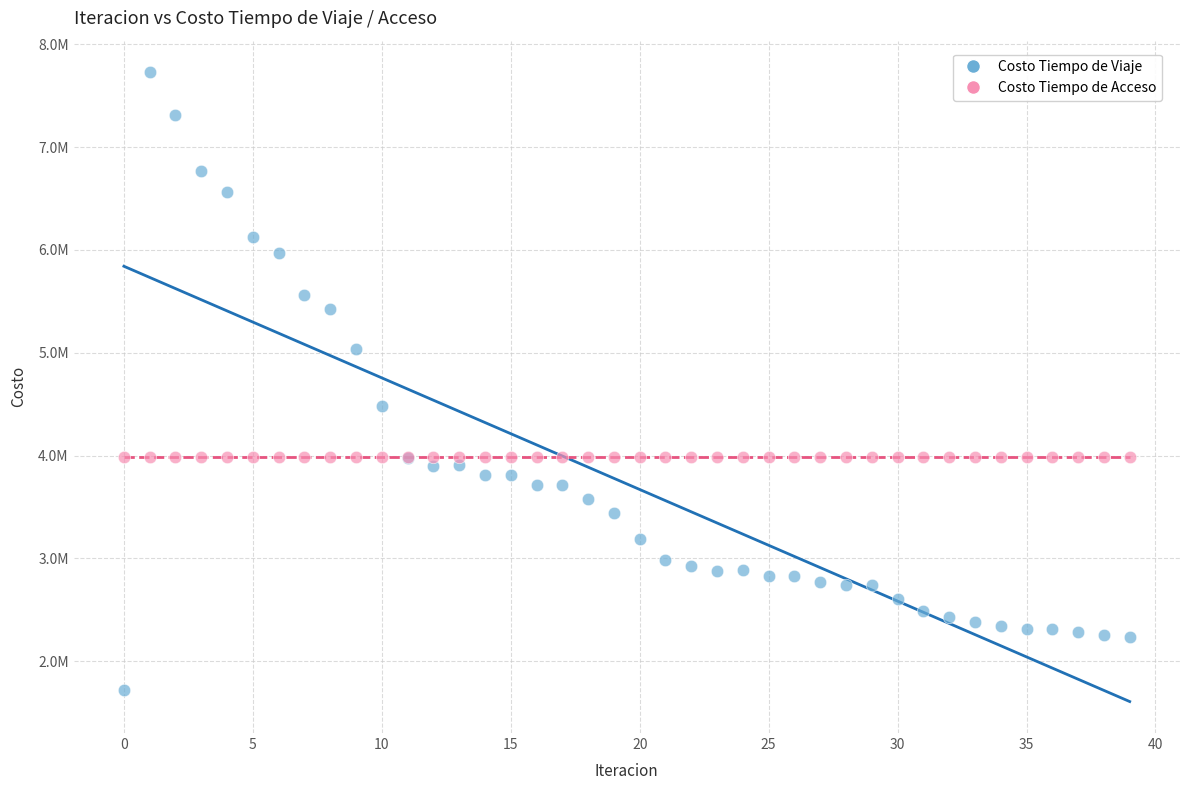

What are all the series names shown in the legend?

Costo Tiempo de Viaje, Costo Tiempo de Acceso